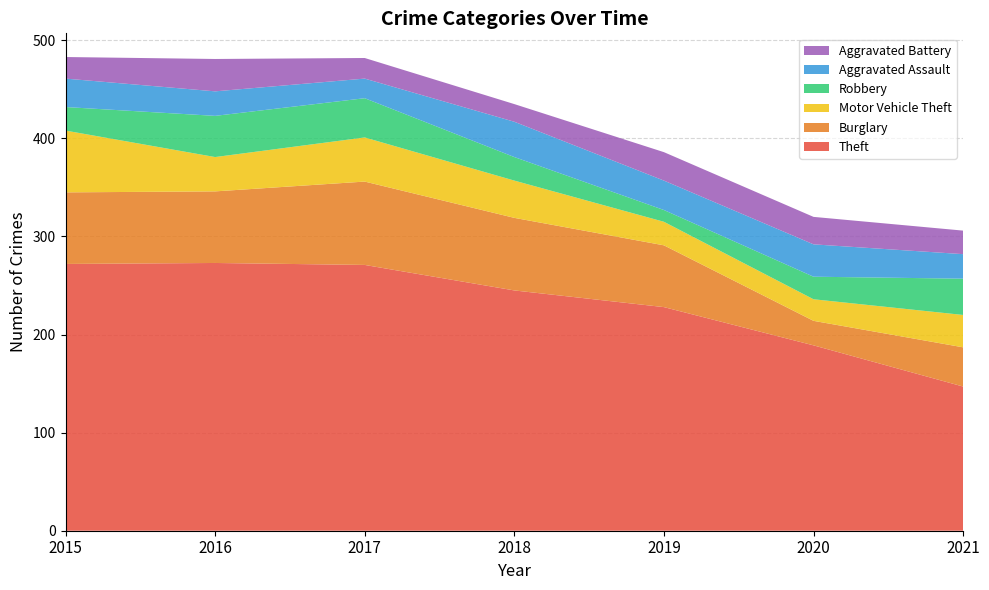

Reading left to right, extract all data points from this chart.

Theft: 2015=272	2016=273	2017=271	2018=245	2019=228	2020=189	2021=147
Burglary: 2015=73	2016=73	2017=85	2018=74	2019=63	2020=25	2021=40
Motor Vehicle Theft: 2015=63	2016=35	2017=45	2018=38	2019=24	2020=22	2021=33
Robbery: 2015=24	2016=42	2017=40	2018=24	2019=12	2020=23	2021=37
Aggravated Assault: 2015=29	2016=25	2017=20	2018=36	2019=30	2020=33	2021=25
Aggravated Battery: 2015=22	2016=33	2017=21	2018=18	2019=29	2020=28	2021=24